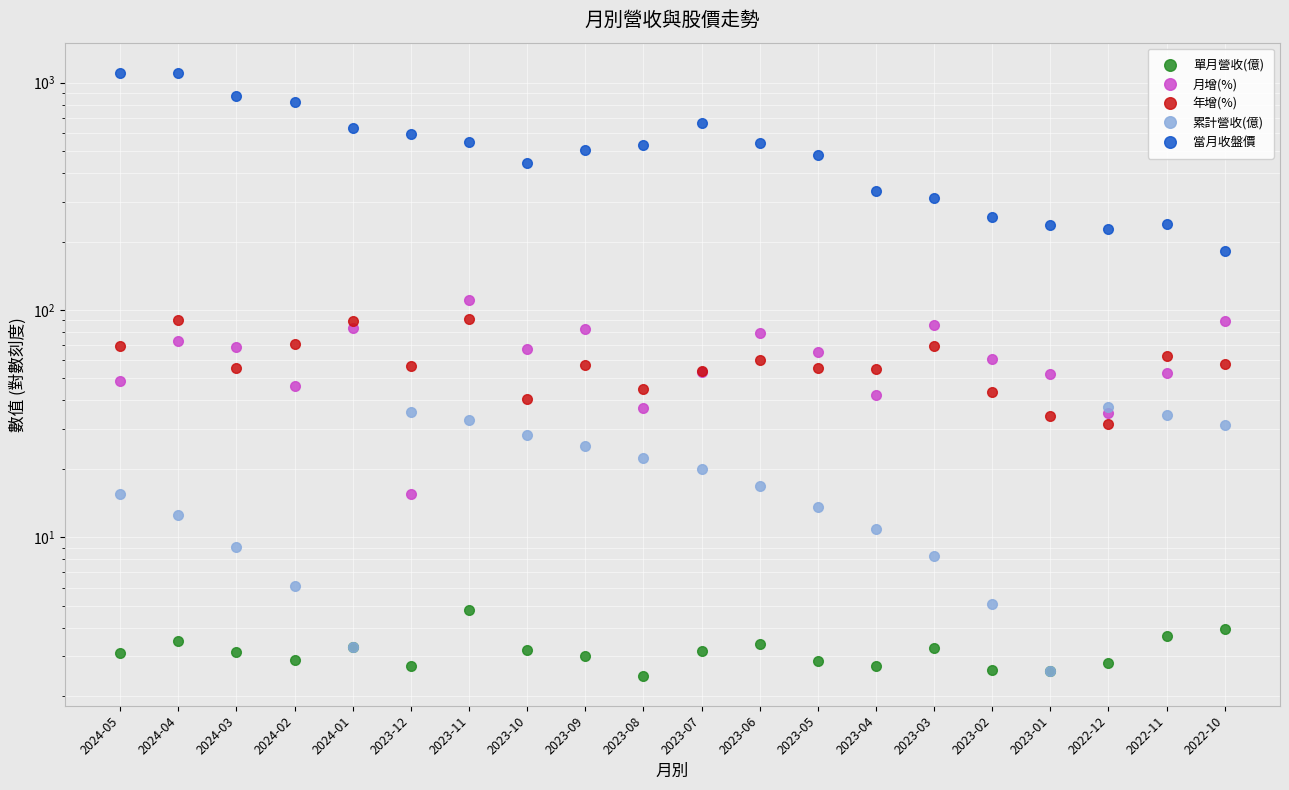

At 2024-04, list the series in order from largest to smallest.

當月收盤價, 年增(%), 月增(%), 累計營收(億), 單月營收(億)